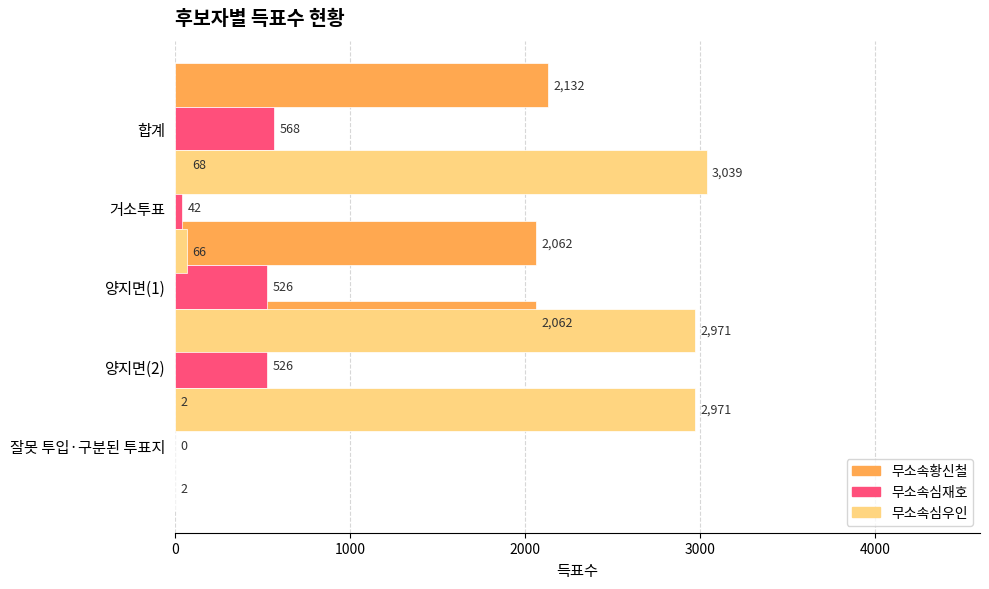

What is the minimum value for 무소속황신철?

2